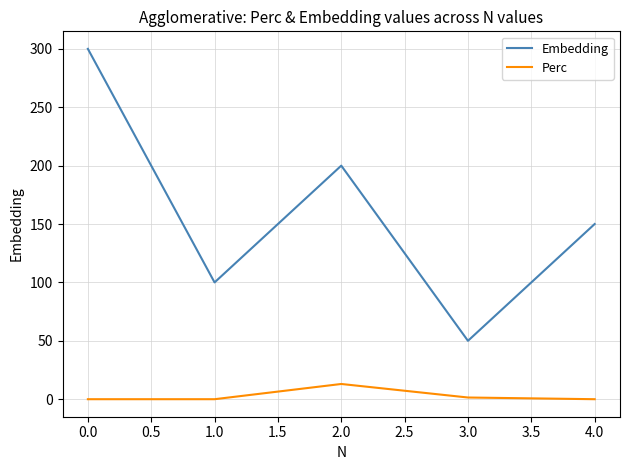

What is the difference between the maximum and second lowest values in the Embedding series?

200.0